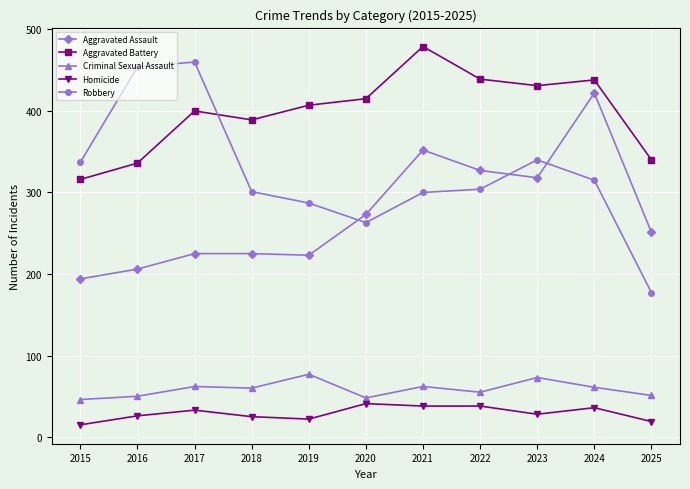

In Aggravated Battery, how many points are higher than both neighbors (excluding endpoints)?

3